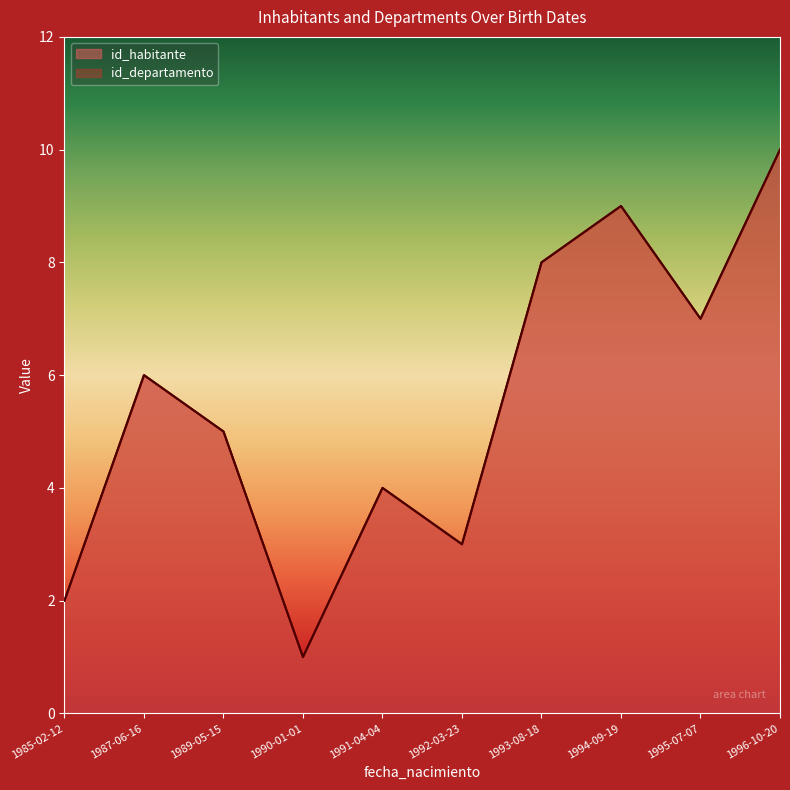

What are all the series names shown in the legend?

id_habitante, id_departamento